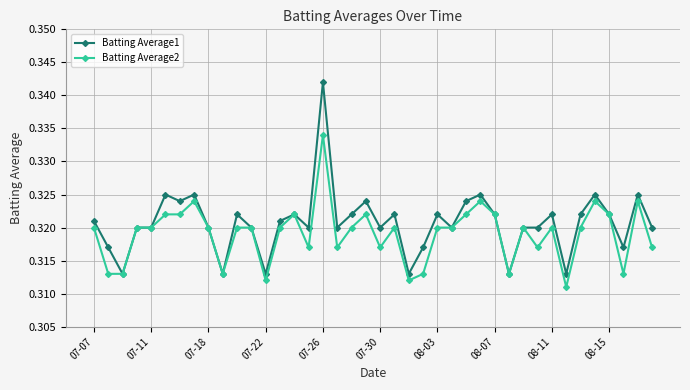

What are all the series names shown in the legend?

Batting Average1, Batting Average2